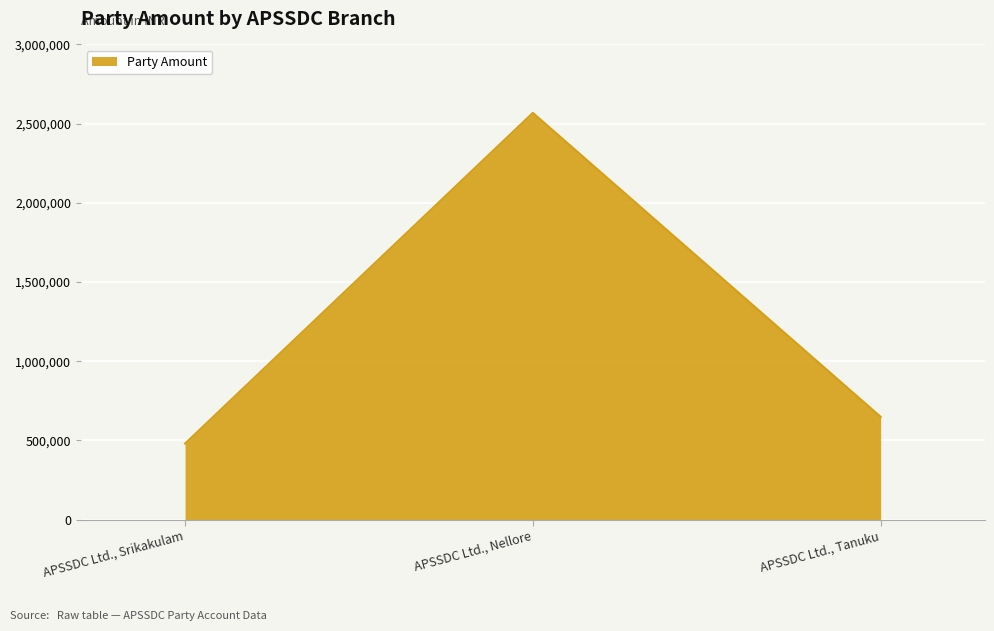

What is the smallest value displayed?

480000